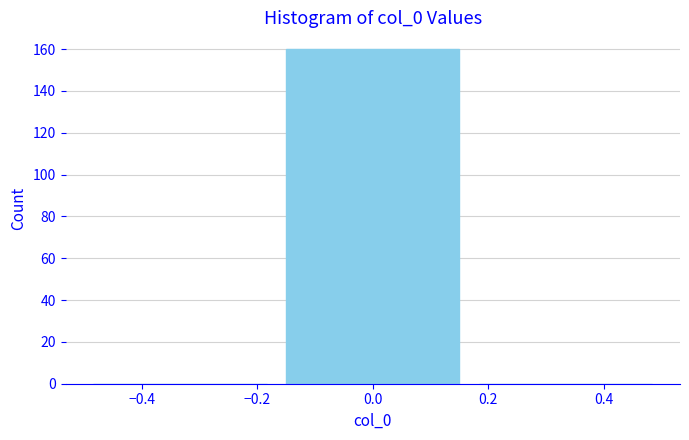

Reading left to right, transcribe this chart: for each bar, give the range it covers on the x-axis and its height. Neither the bar edges nor the heights are printed on the chart, so give them approximately, as read against the axes.

-0.50 to -0.16: 0
-0.16 to 0.16: 160
0.16 to 0.50: 0